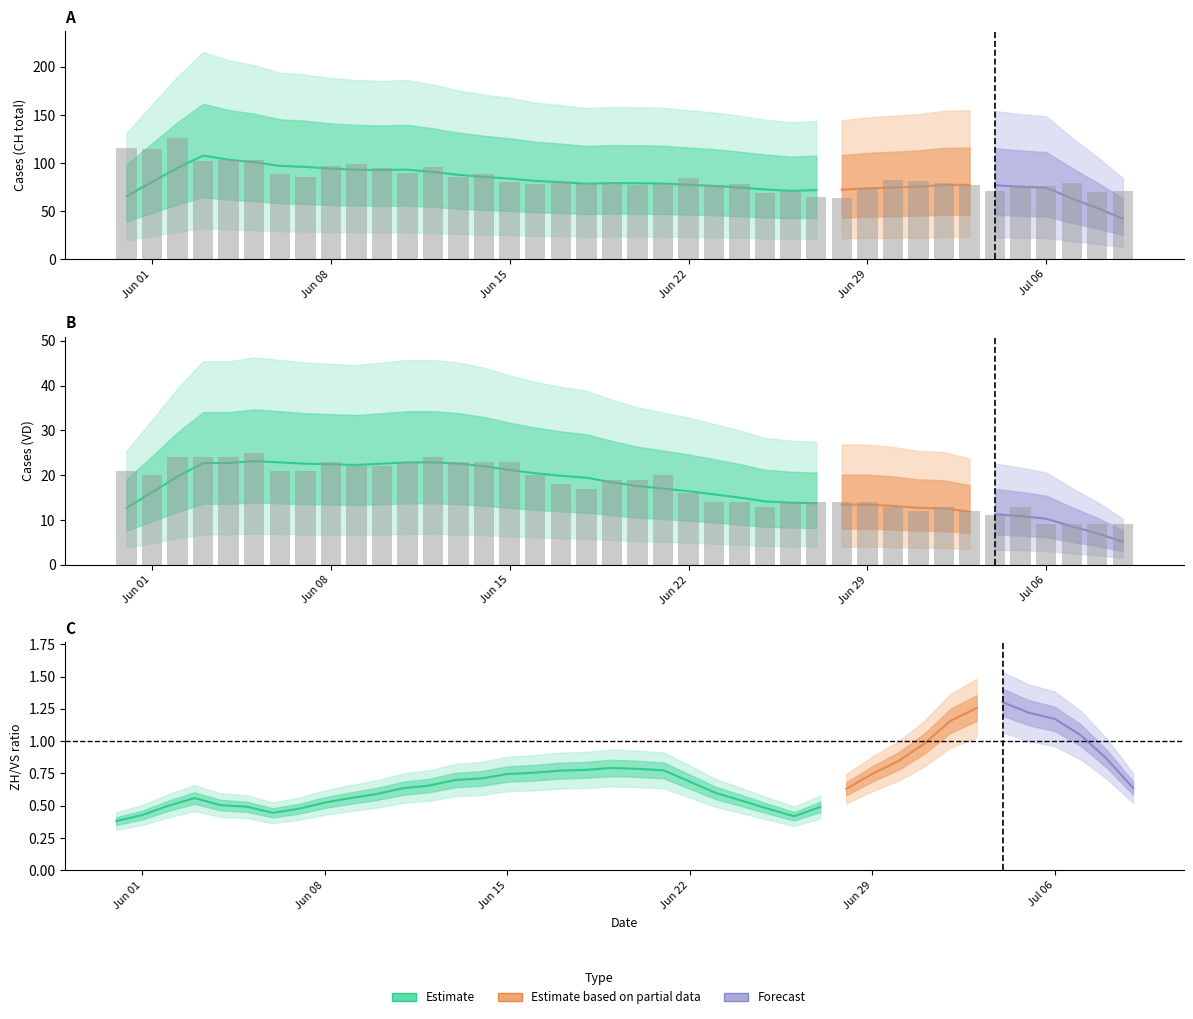

What is the minimum value shown in the chart?

2